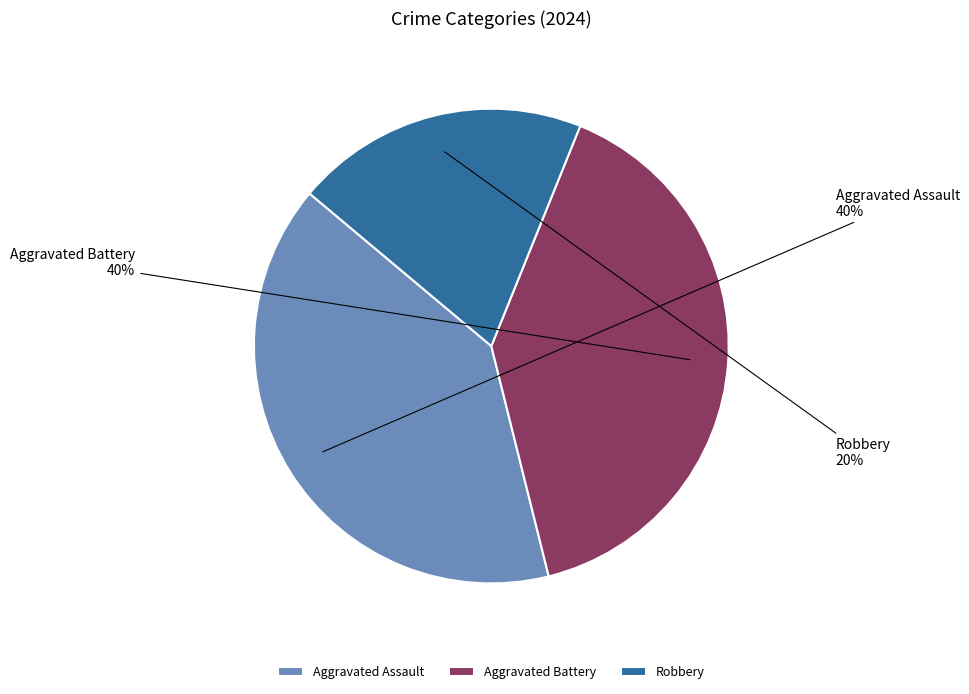

To the nearest percent, what percentage of the pie is Aggravated Assault?

40%